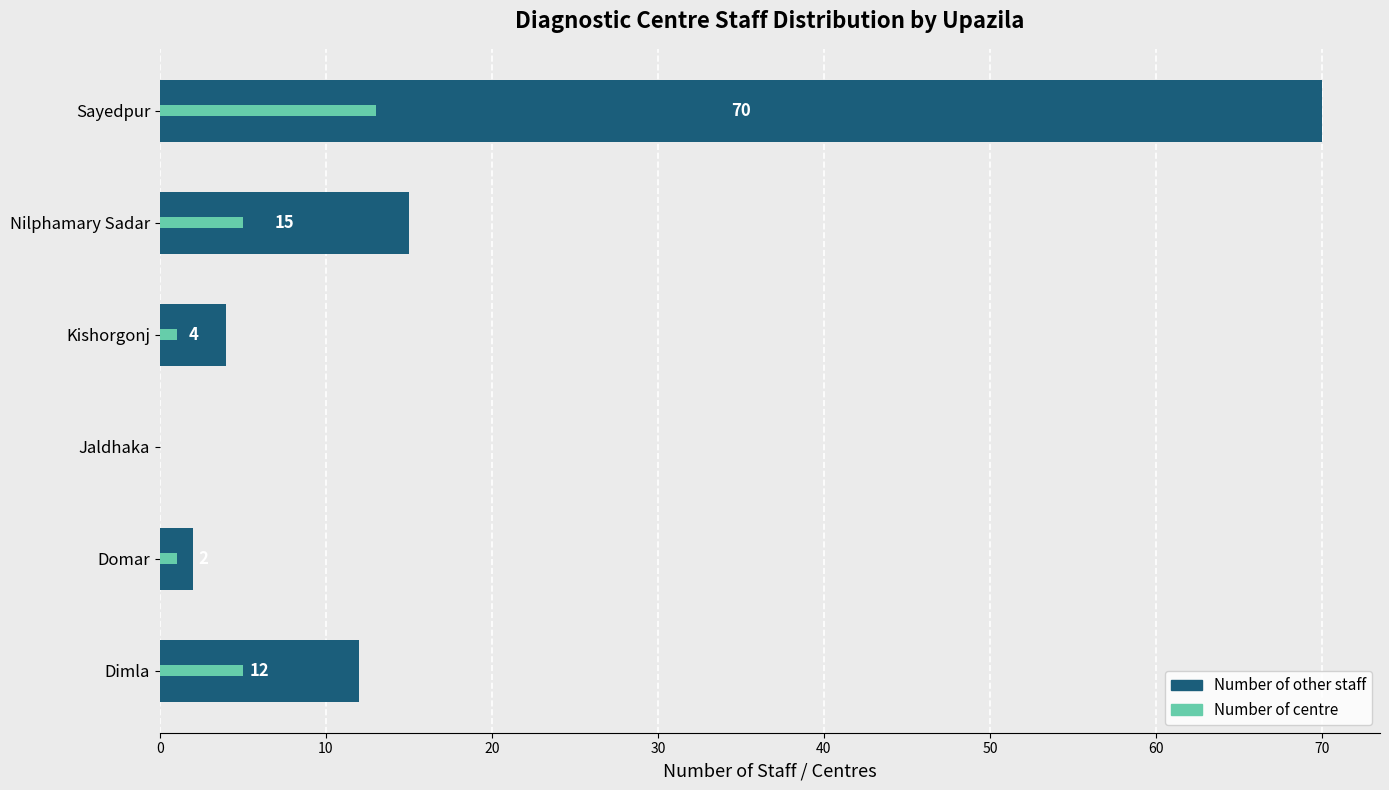

What is the difference between the maximum and minimum values in the Number of centre series?

13